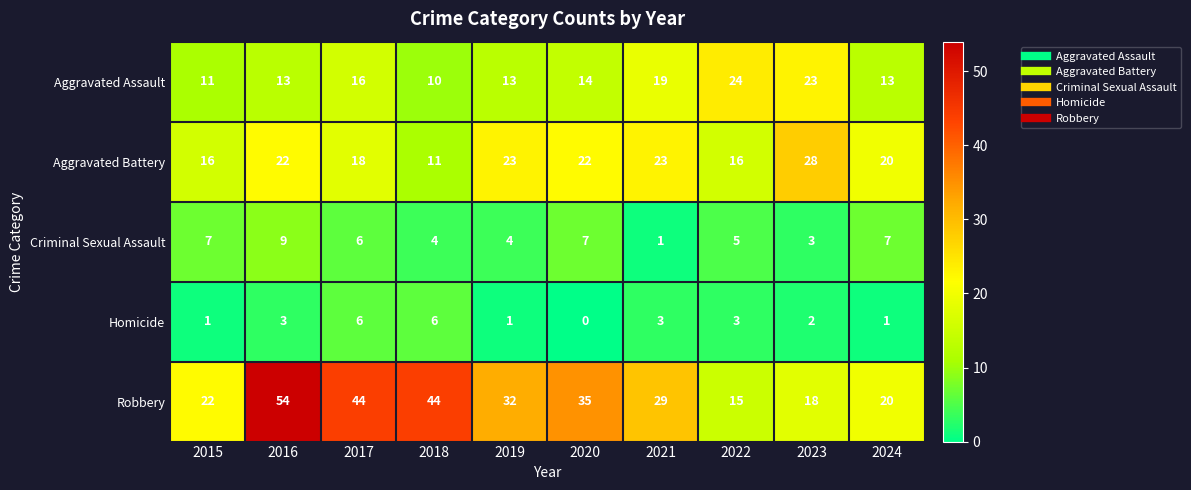

How many series are shown in this chart?

5